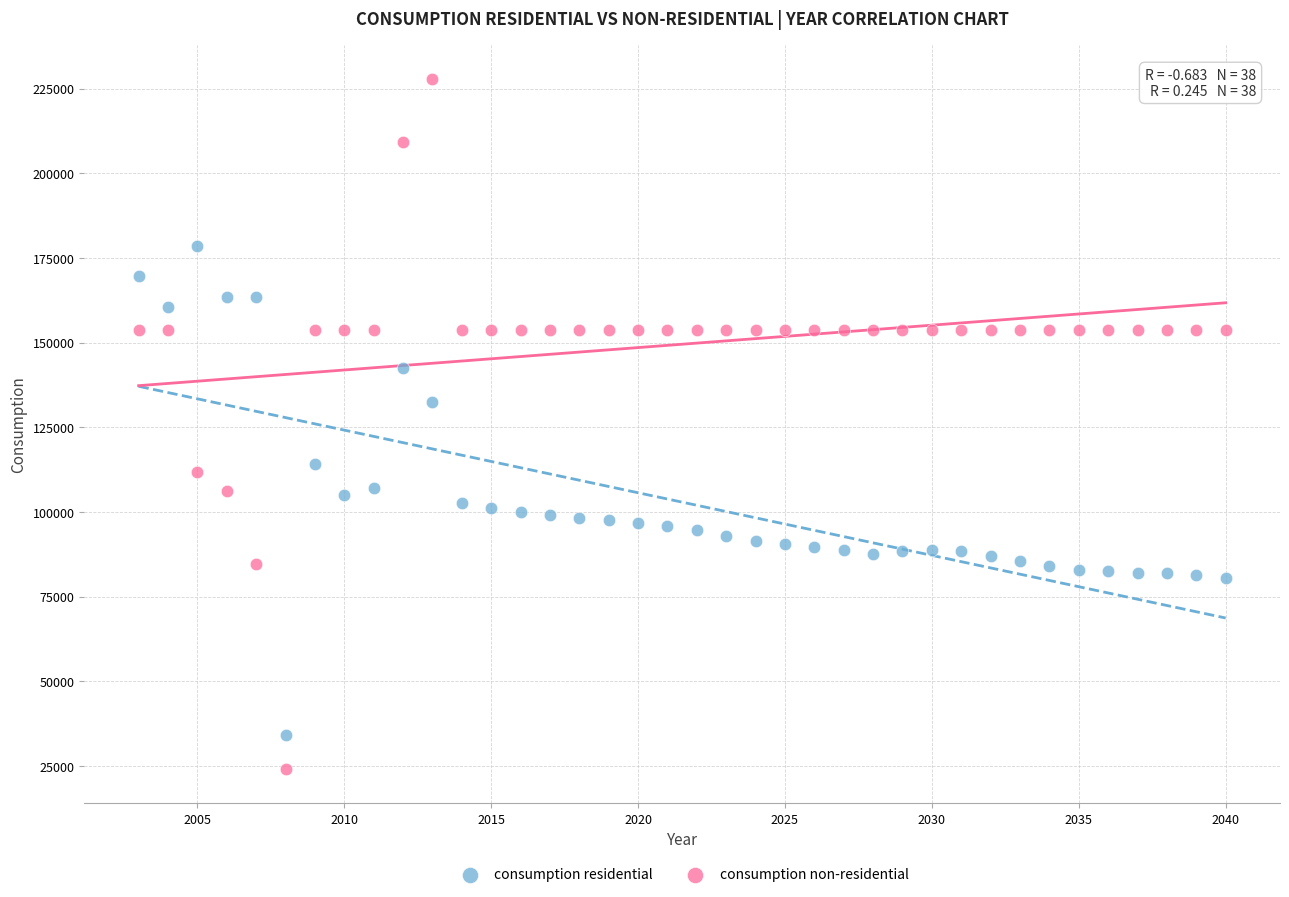

Which series contains the highest Y value?

consumption non-residential